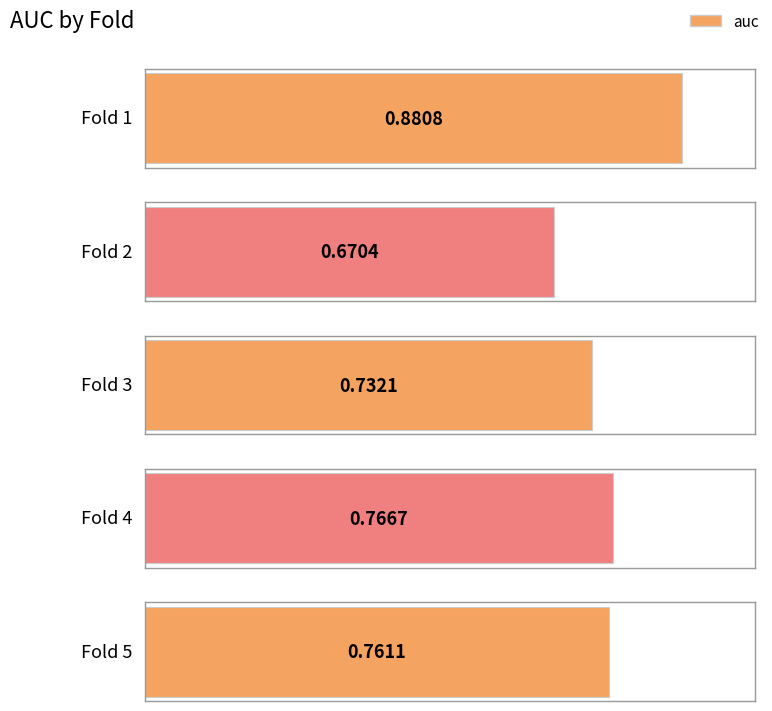

What is the approximate value at 3?

0.7